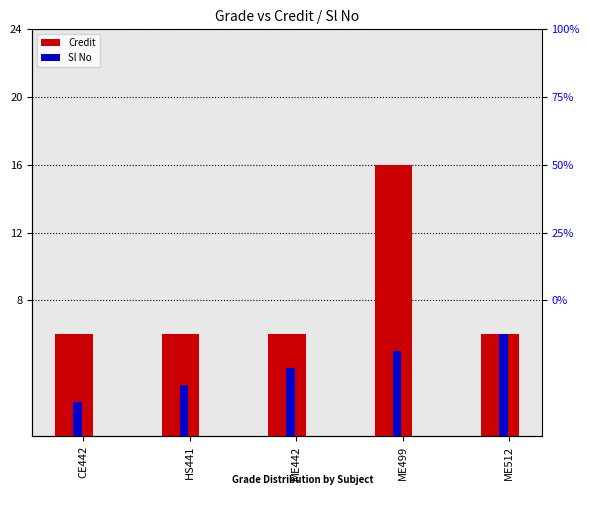

Which category has the highest value across all series?

ME499